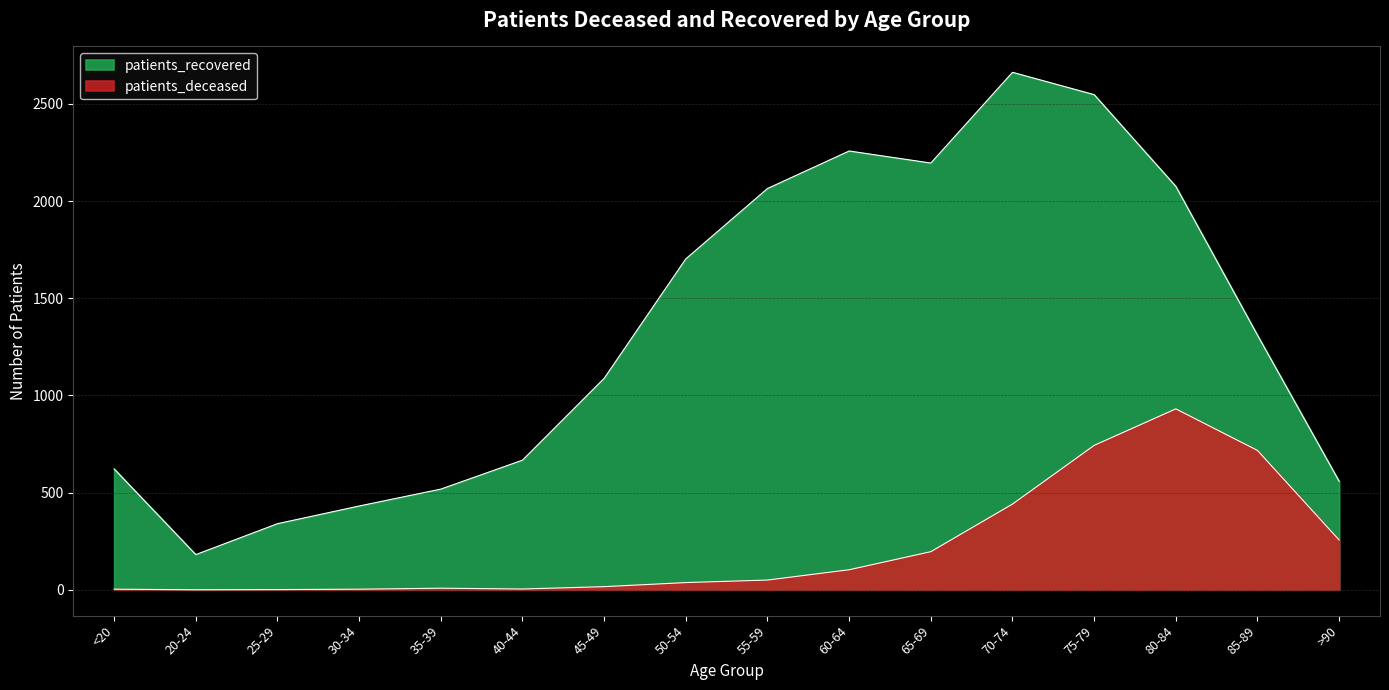

At which category does patients_deceased reach its first local valley?

20-24